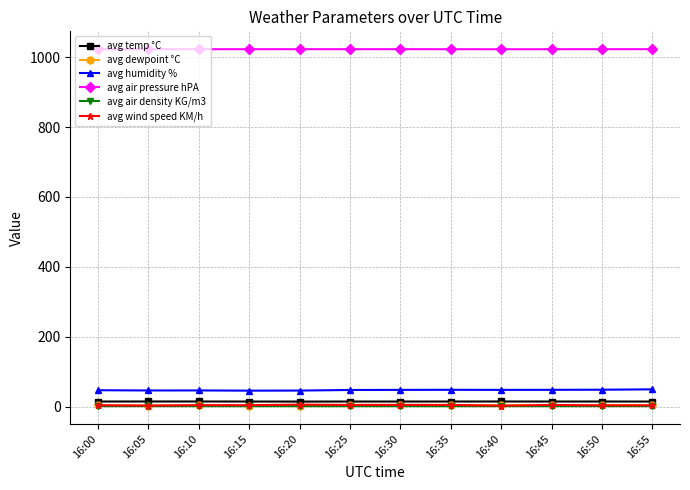

How many data points in avg wind speed KM/h are less than 3?

2